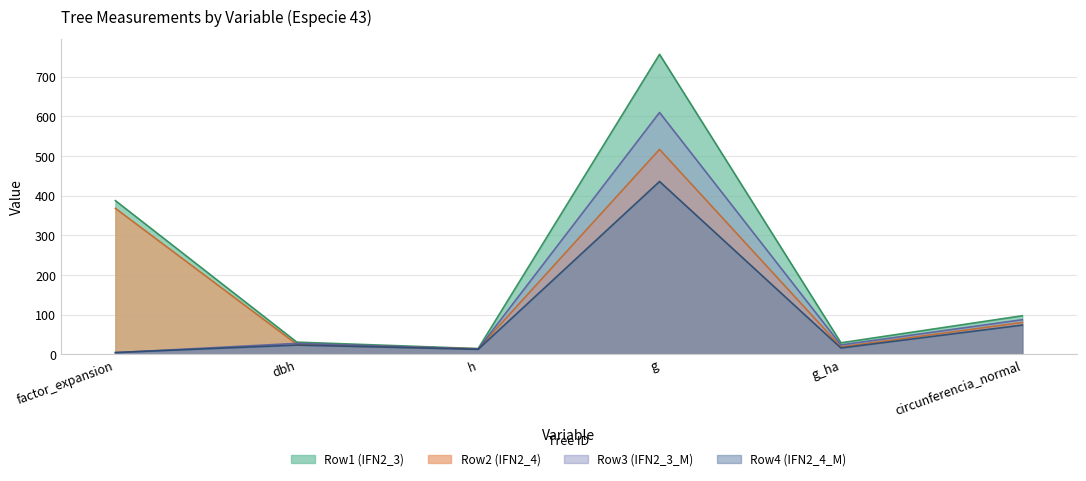

What is the maximum value for Row2 (IFN2_4)?

516.8